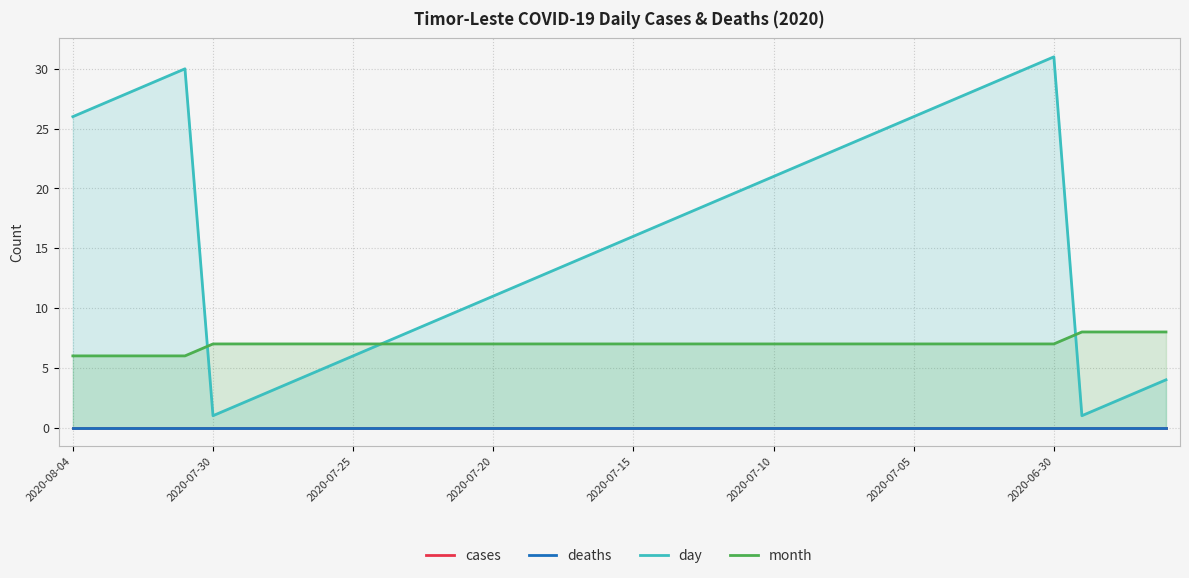

What is the maximum value for day?

31